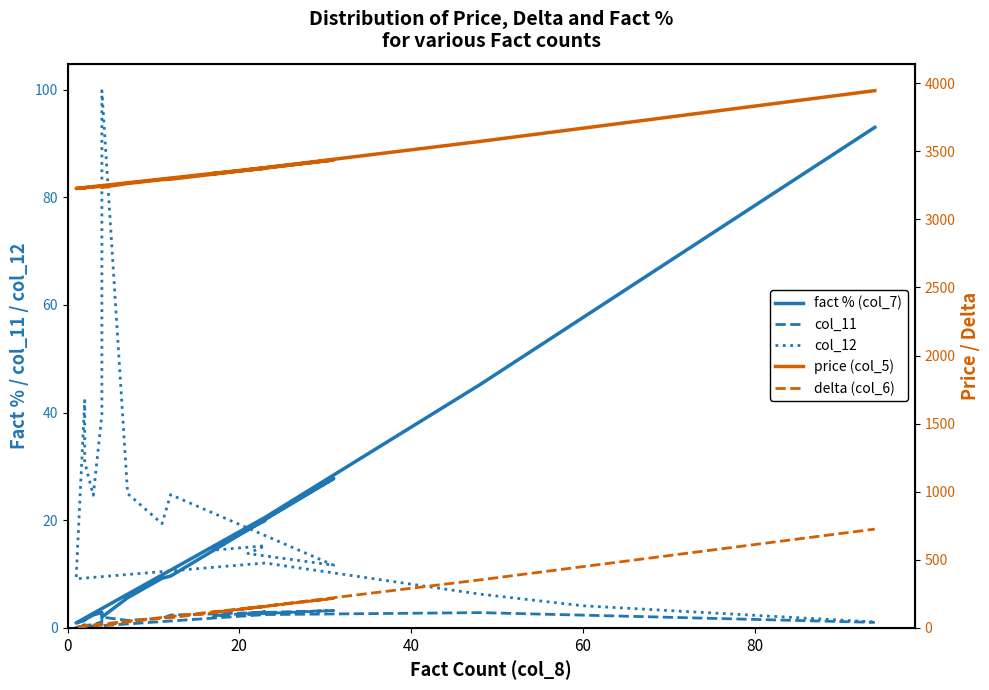

How many data points in price (col_5) are less than 3335?

9